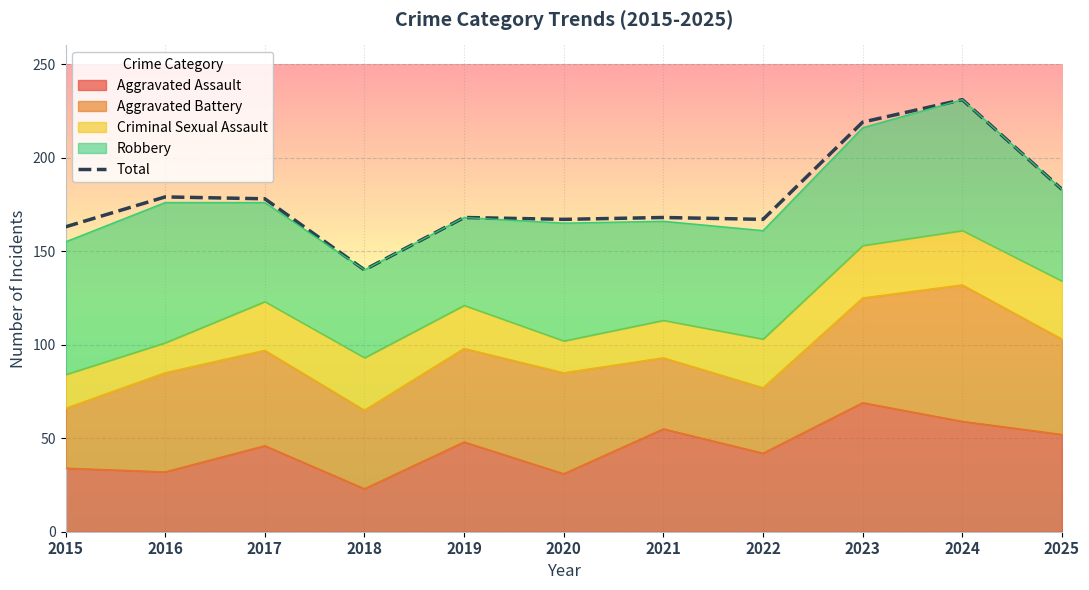

What is the minimum value shown in the chart?

140